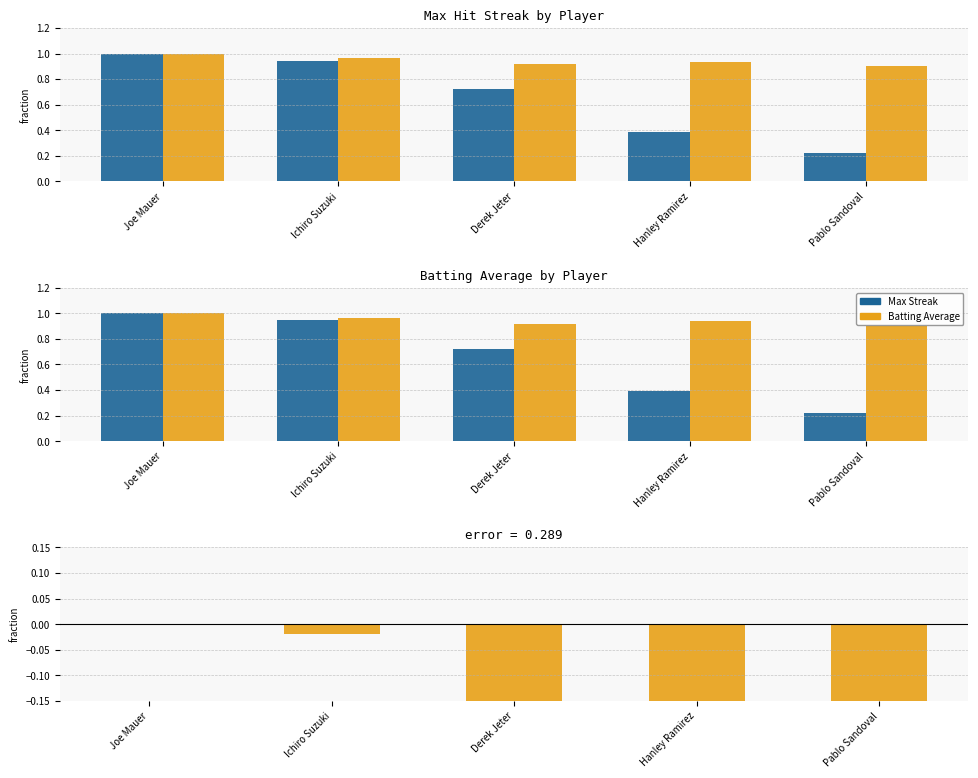

At which category is the sum across all series the highest?

Joe Mauer